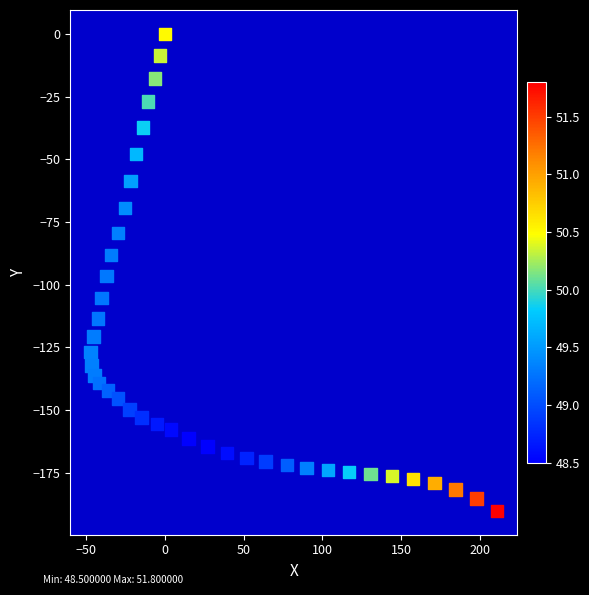

What is the range of X values (max minus min)?

257.9